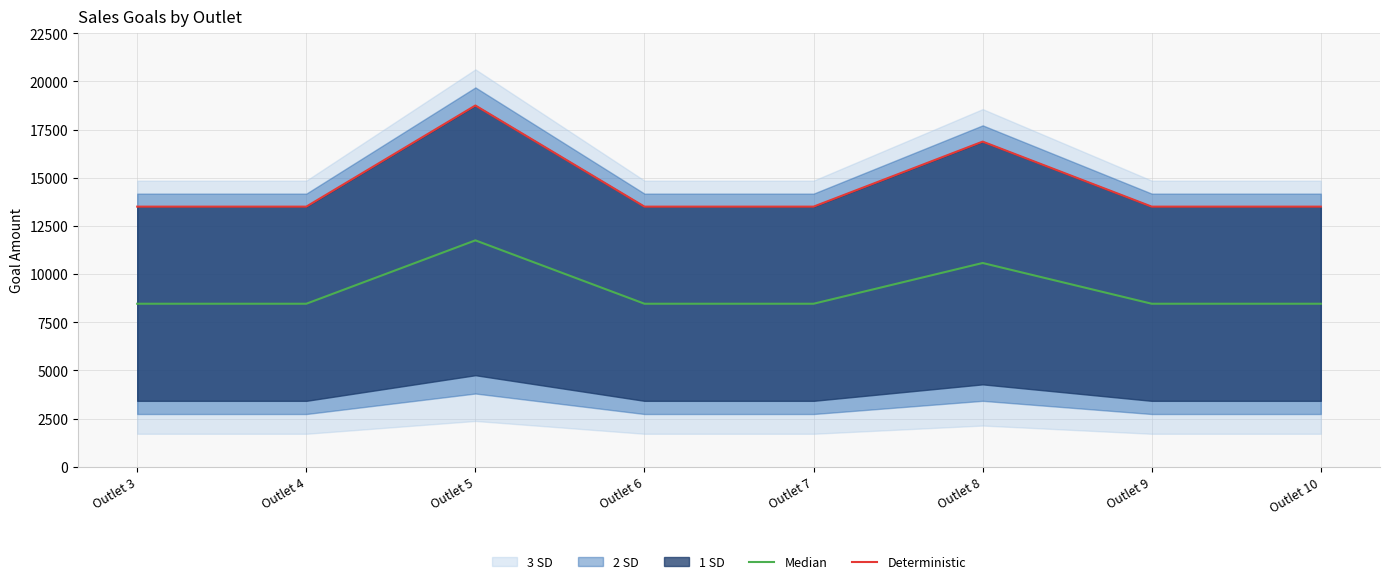

Count the Median values in the range 8460 to 10575.

7